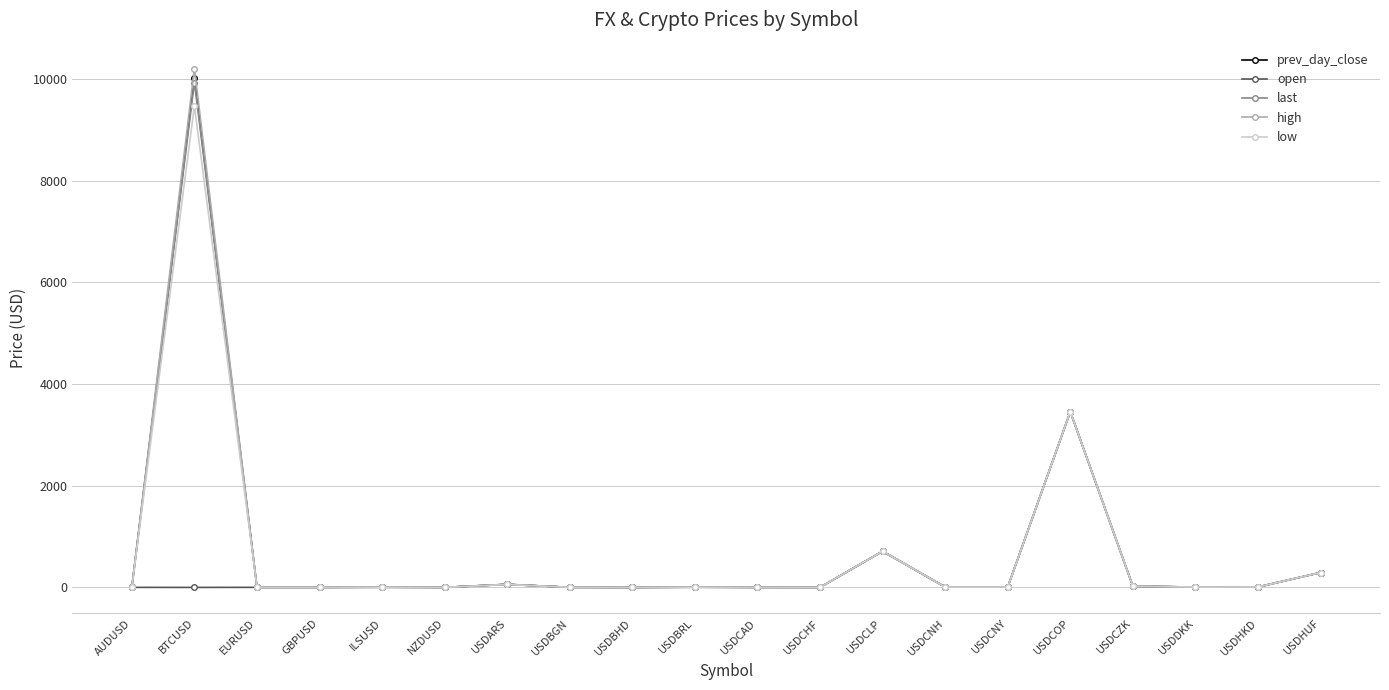

What is the maximum value for low?

9467.6